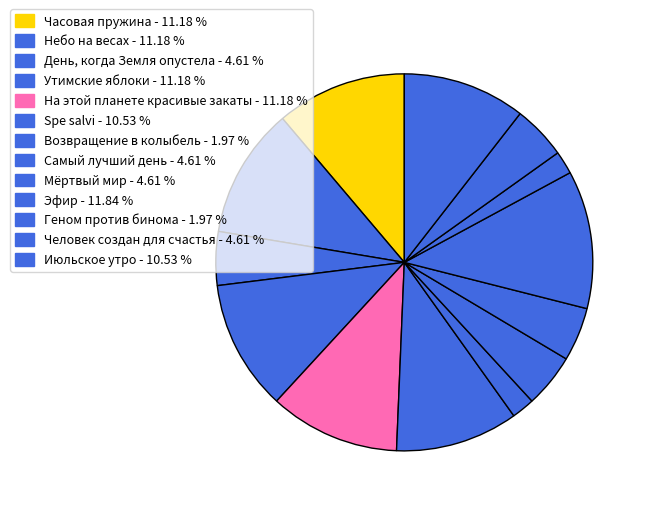

To the nearest percent, what percentage of the pie is Июльское утро?

11%